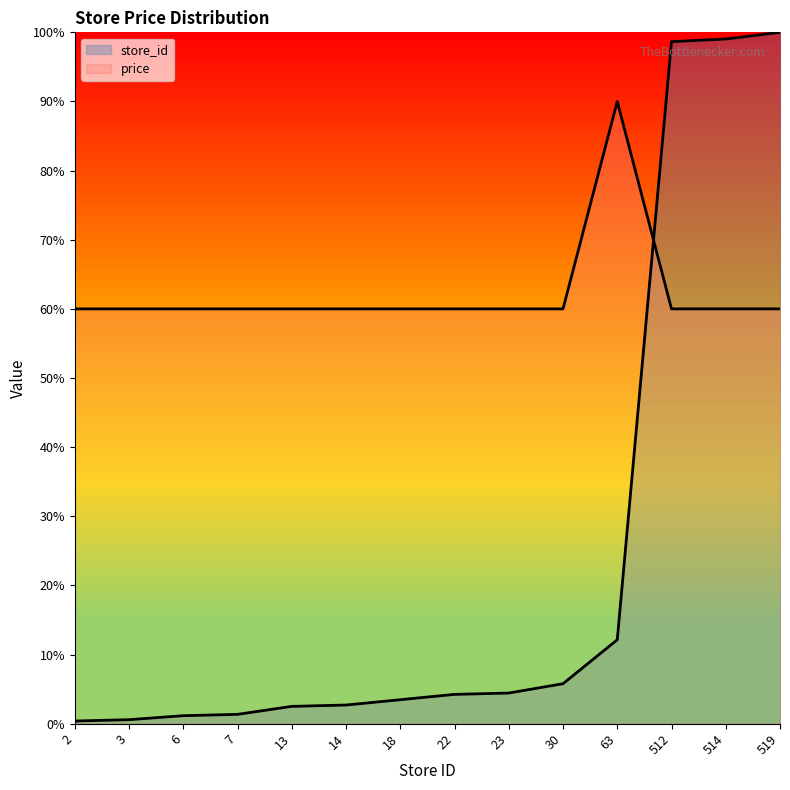

Count the number of categories in the chart.

14